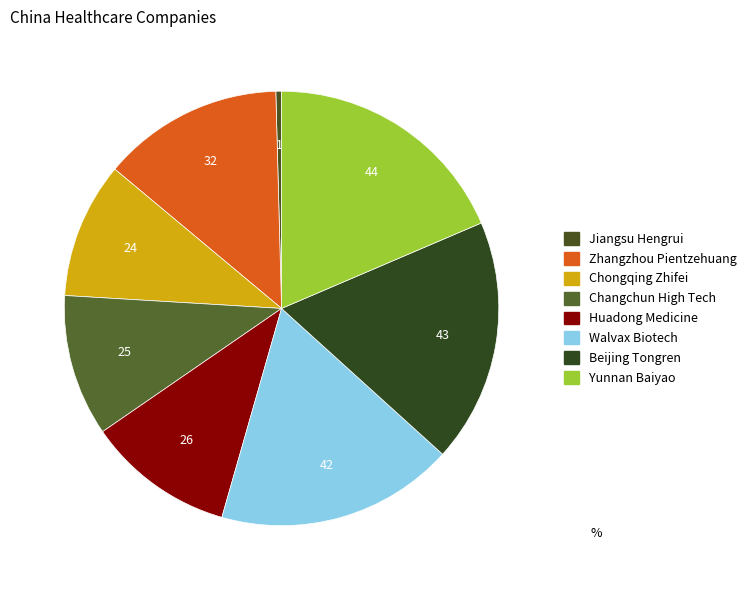

To the nearest percent, what is the combined percentage of Yunnan Baiyao and Walvax Biotech?

36%